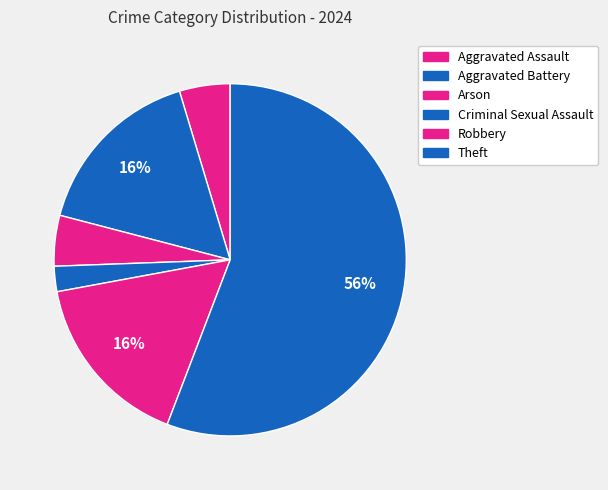

What portion of the pie excludes Criminal Sexual Assault?

97.7%